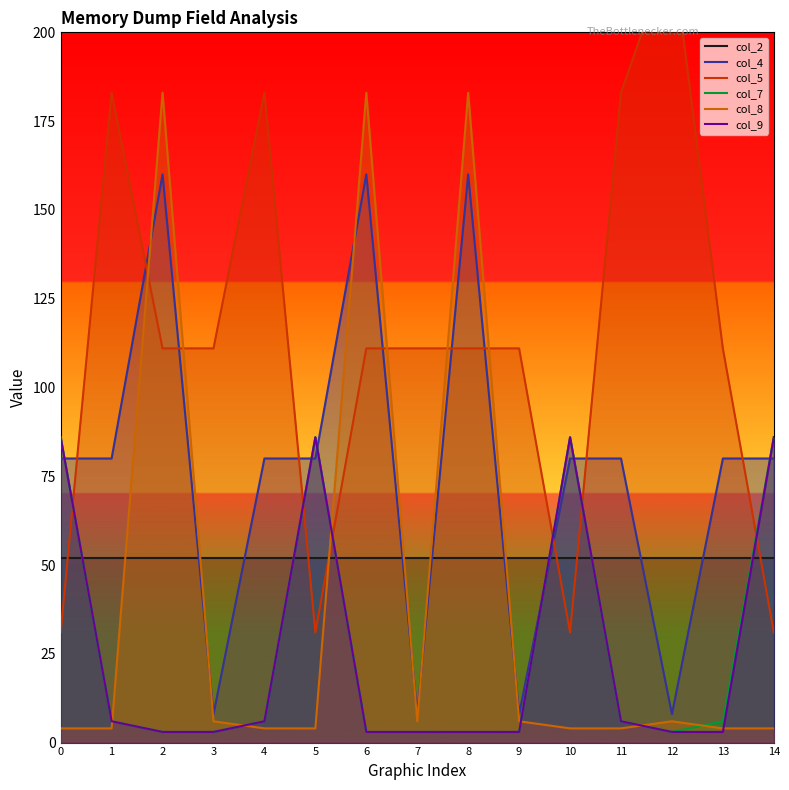

In col_8, how many points are higher than both neighbors (excluding endpoints)?

4